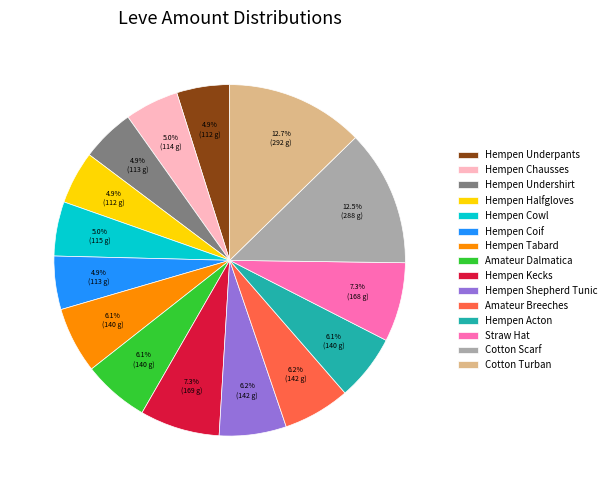

Combined, what portion of the pie is Amateur Dalmatica and Straw Hat?

13.4%